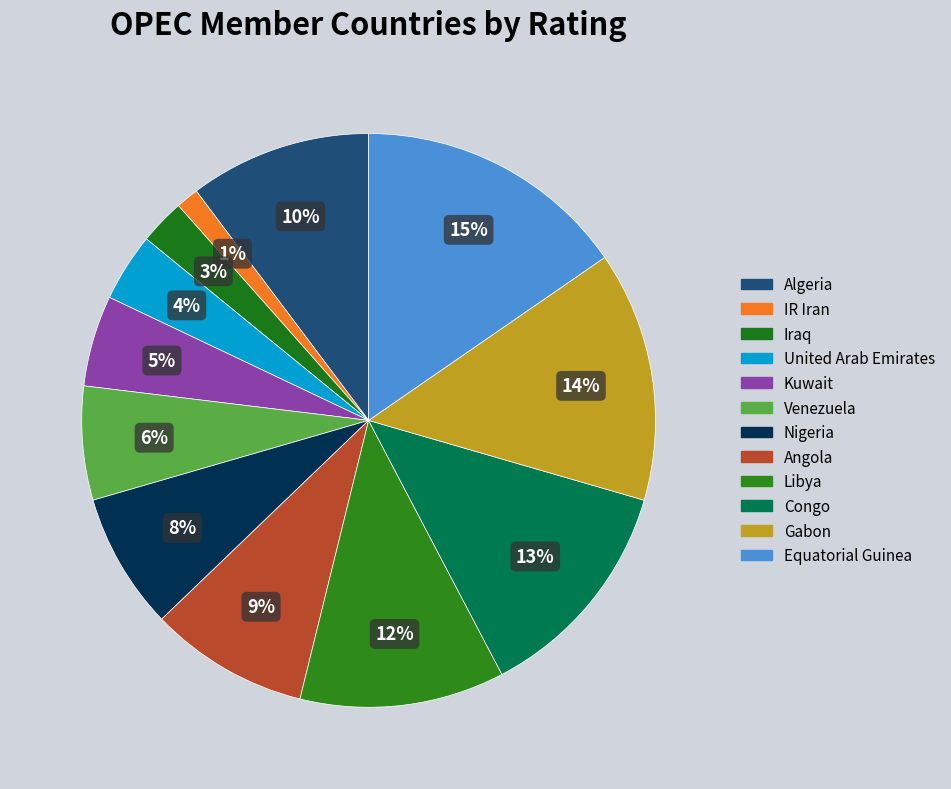

What is the total percentage of Iraq and Kuwait?

7.7%